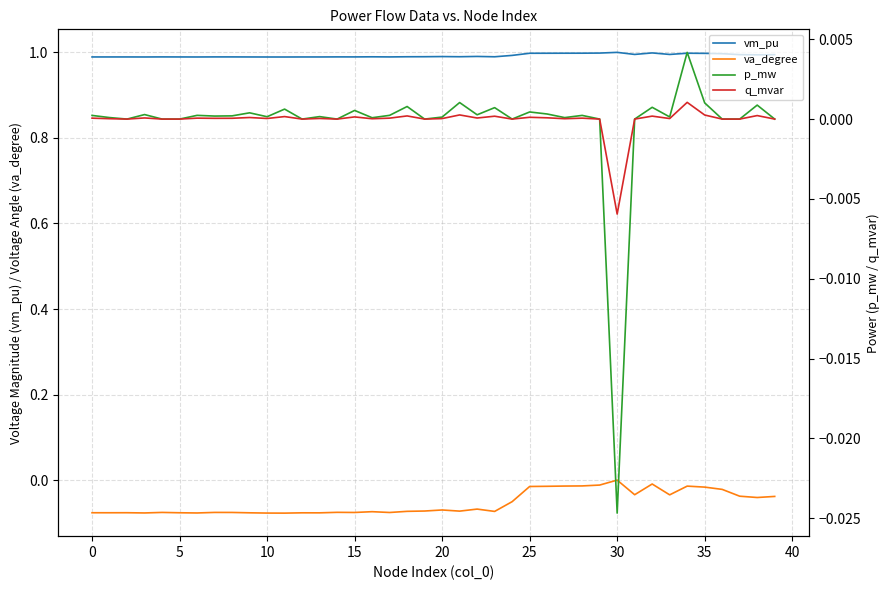

What is the label of the 21st point from the left?

20